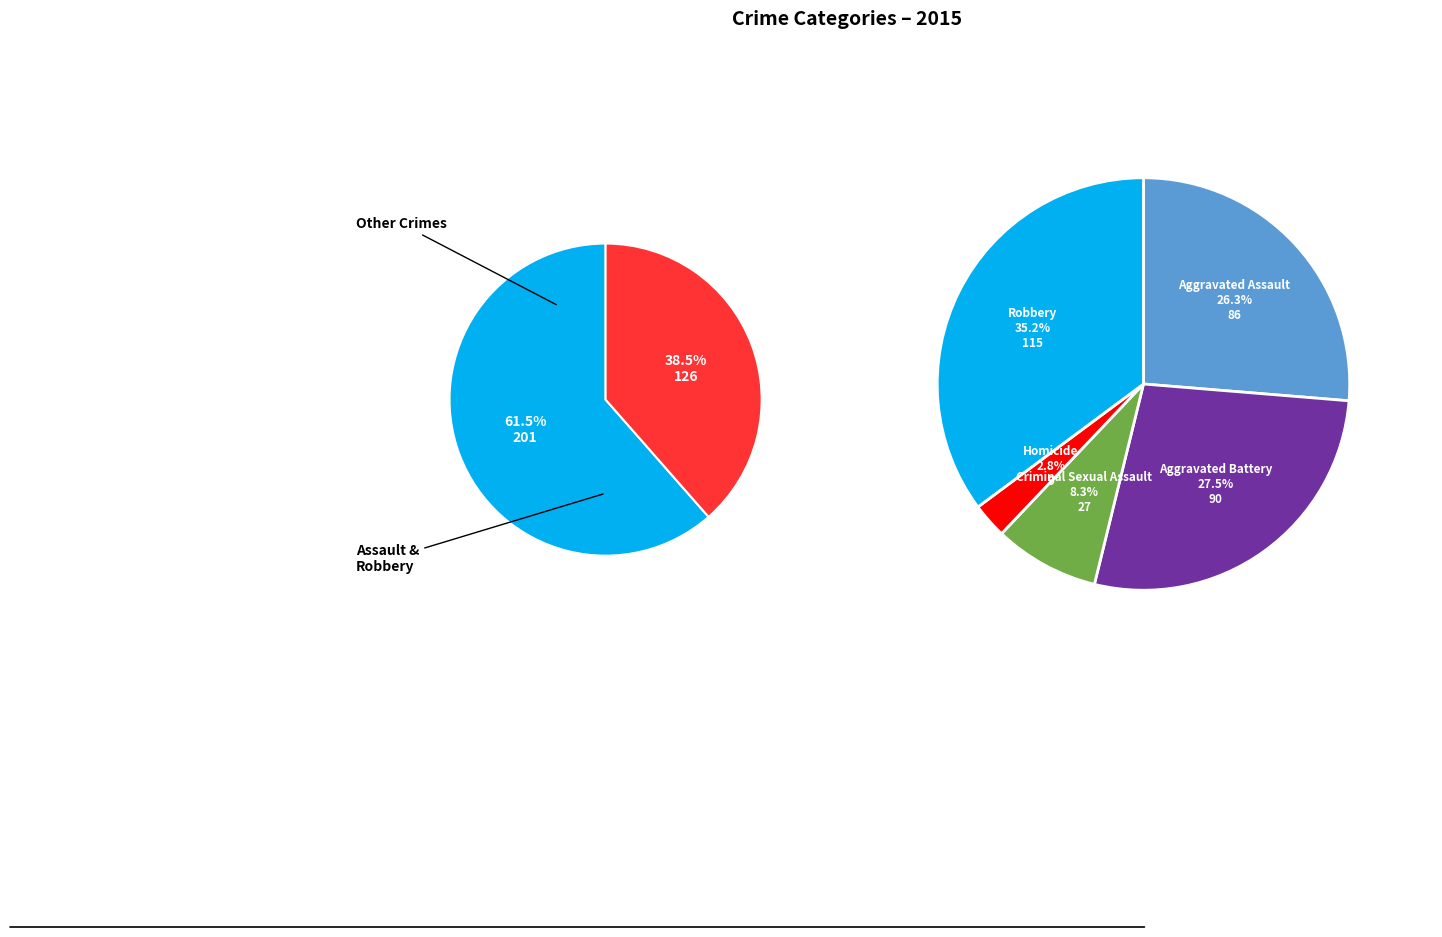

How many slices are in this pie chart?

5